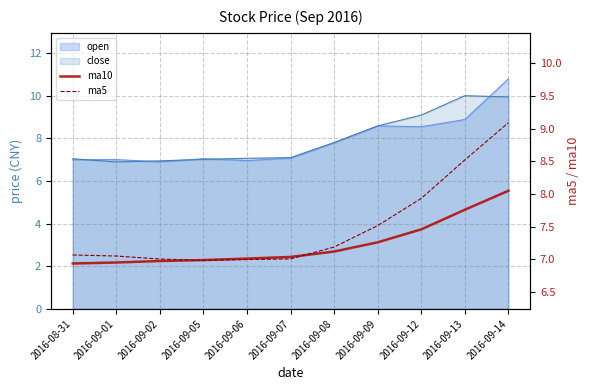

Is the value of ma10 at 2016-09-05 greater than the value of ma5 at 2016-09-02?

No